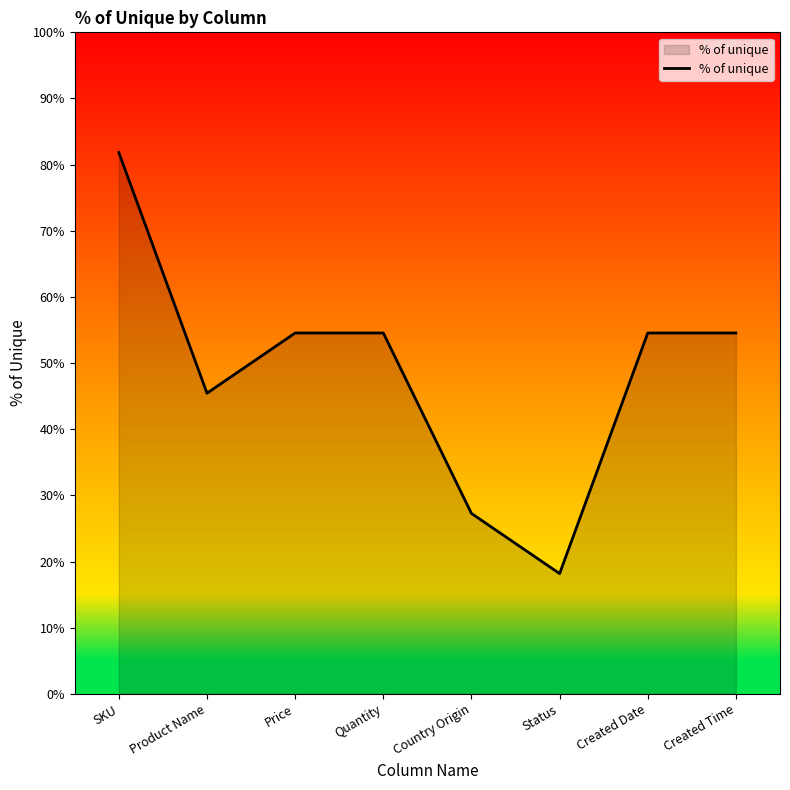

Is it true that the value at SKU is 136.6?

False